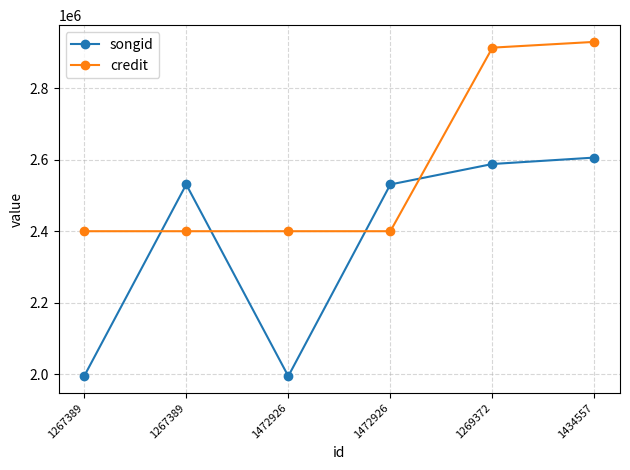

What are all the series names shown in the legend?

songid, credit